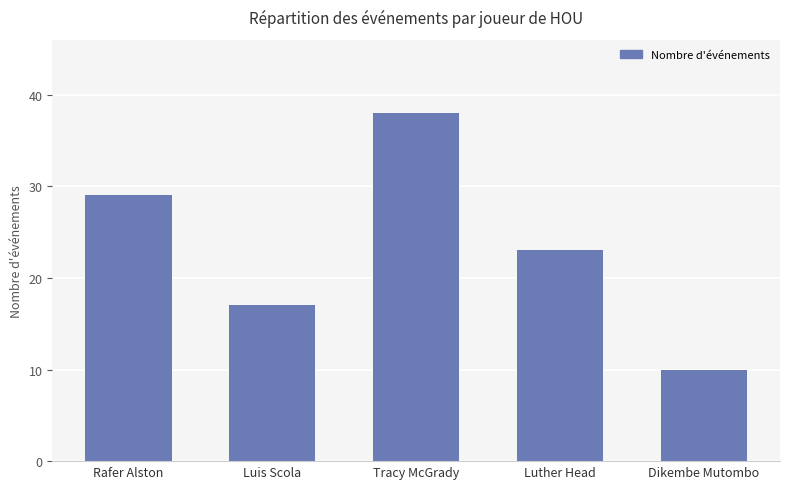

How many data points are less than 23?

2